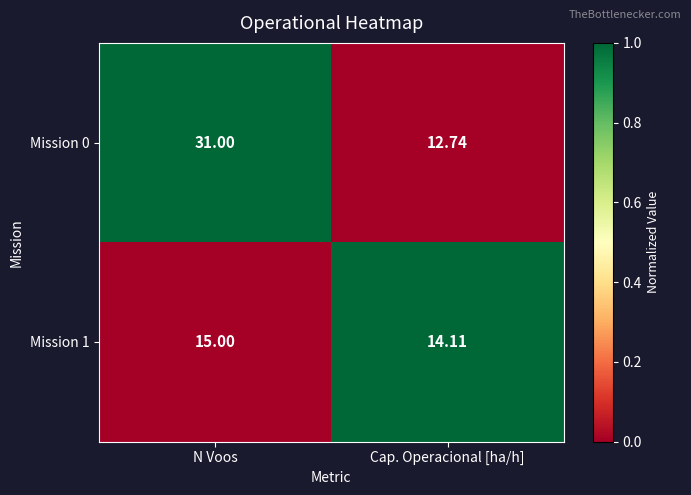

Which category has the highest value in the Mission 0 series?

N Voos